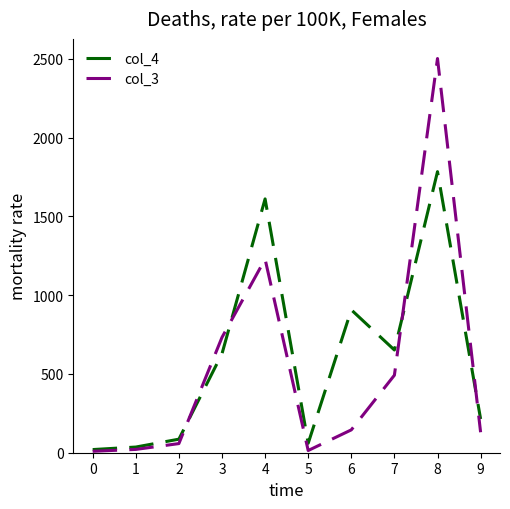

Which series has the largest total across all categories?

col_4